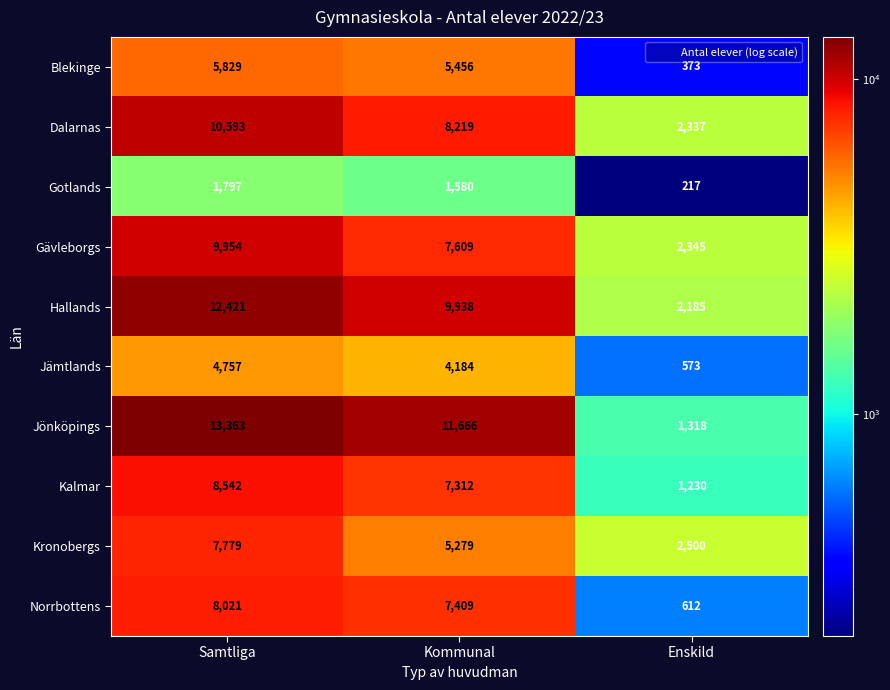

At which category is the sum across all series the highest?

Samtliga